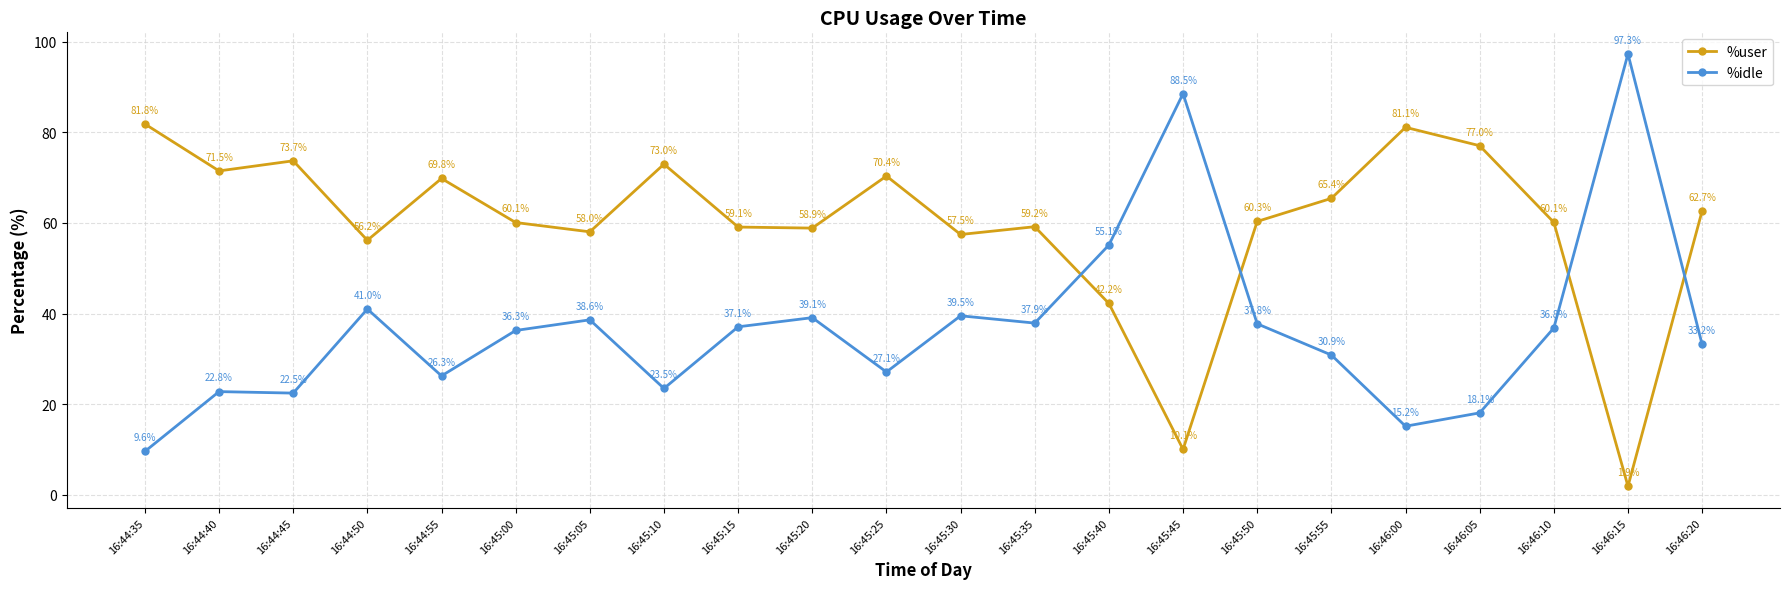

What are all the series names shown in the legend?

%user, %idle